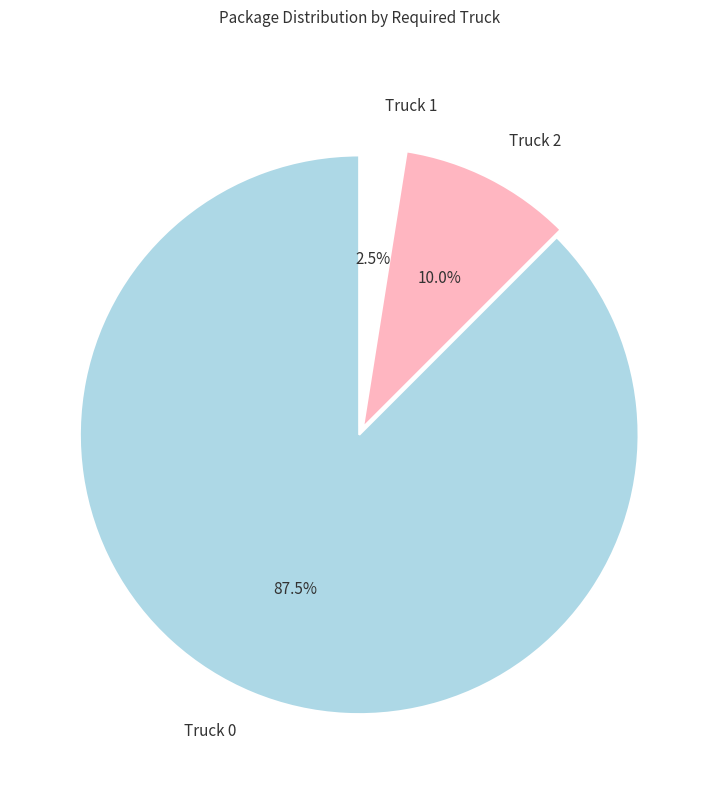

Count the number of slices in the pie.

3